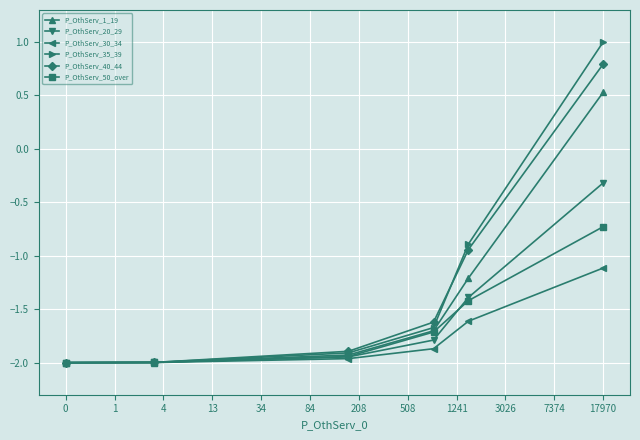

How many values in P_OthServ_35_39 are above zero?

1